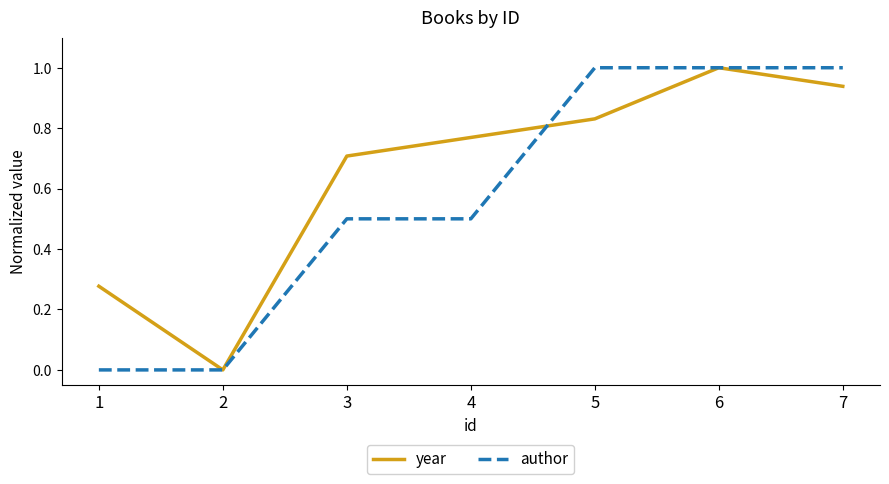

Rank the series by their average value, from highest to lowest.

year, author